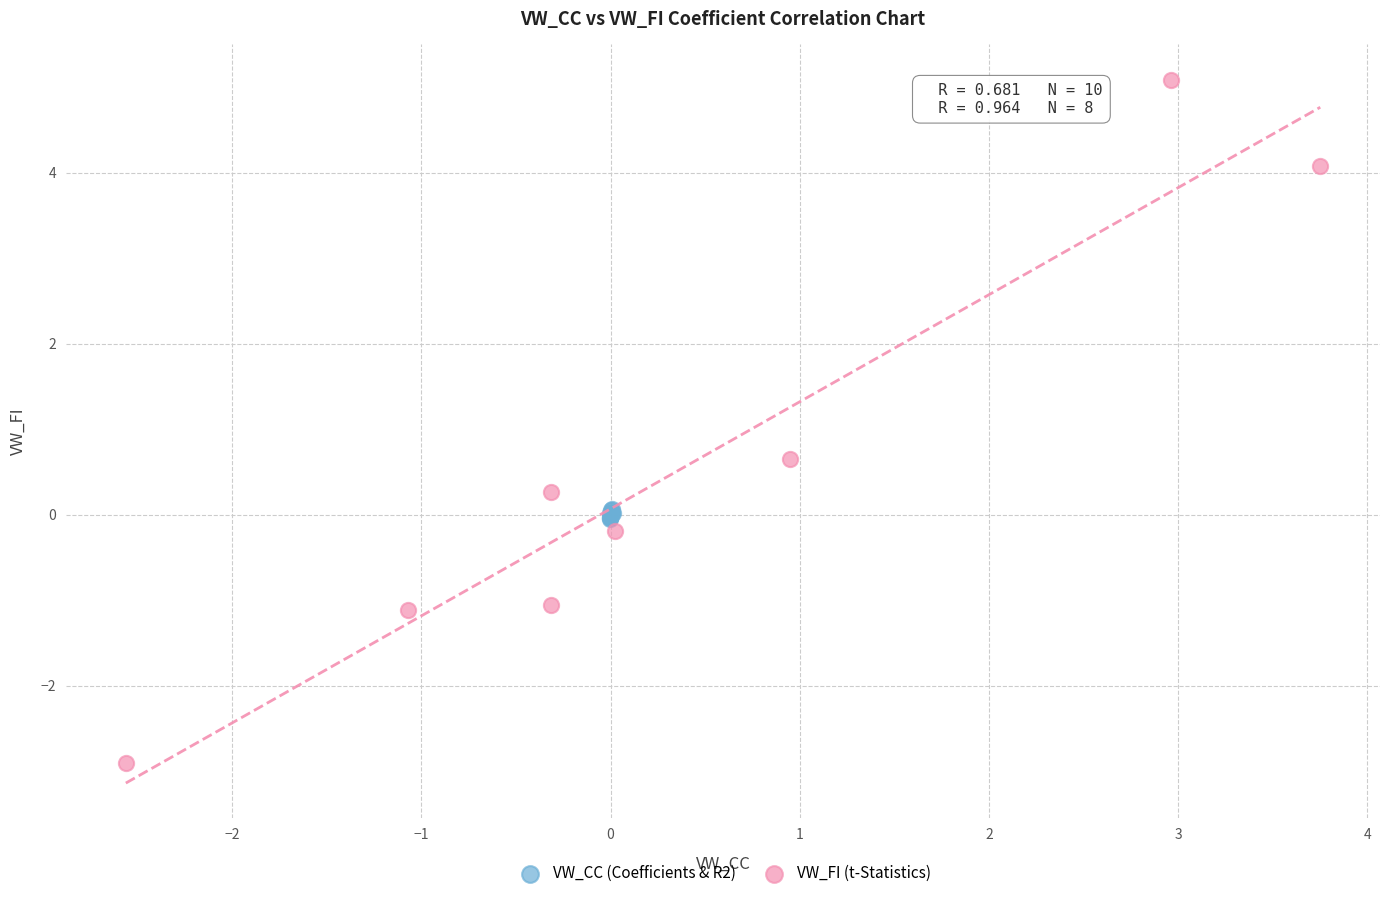

Which series reaches the minimum Y coordinate?

VW_FI (t-Statistics)